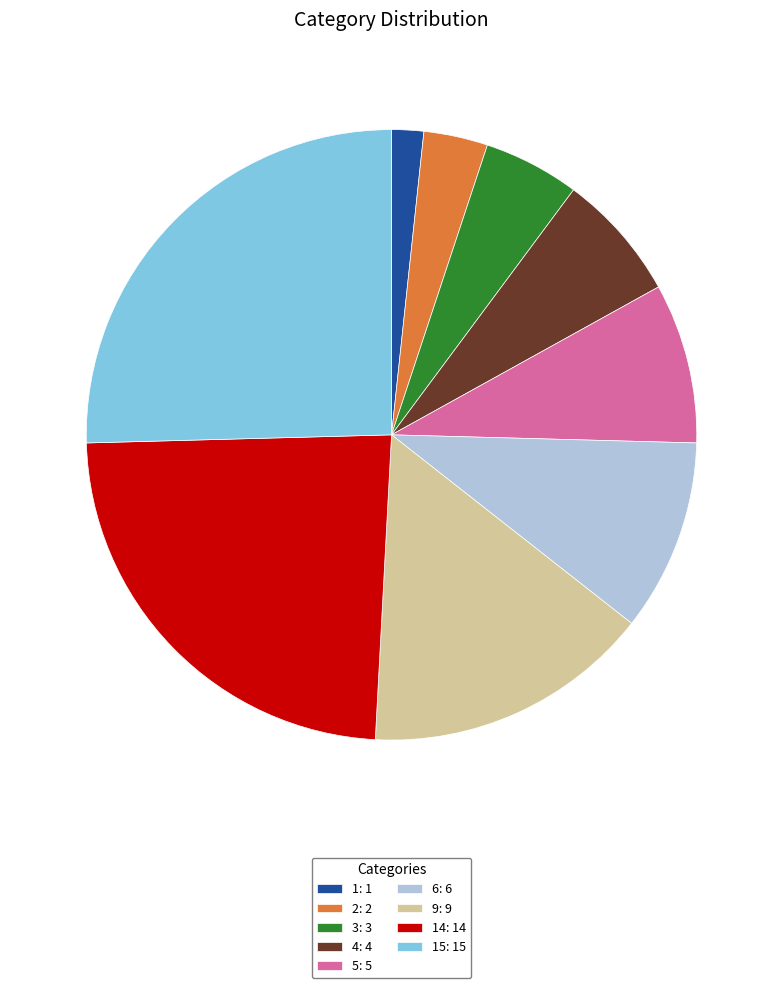

The 9: 9 slice represents 15% of the pie. True or false?

True